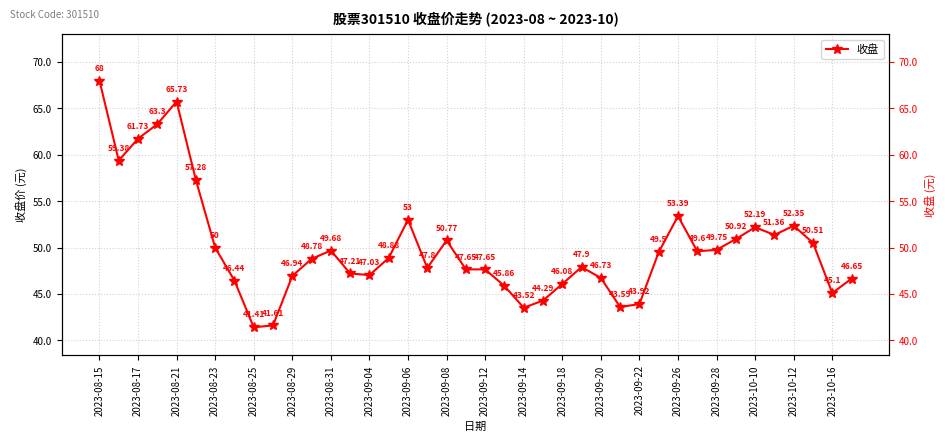

Is this an area chart (filled region under the line)?

No